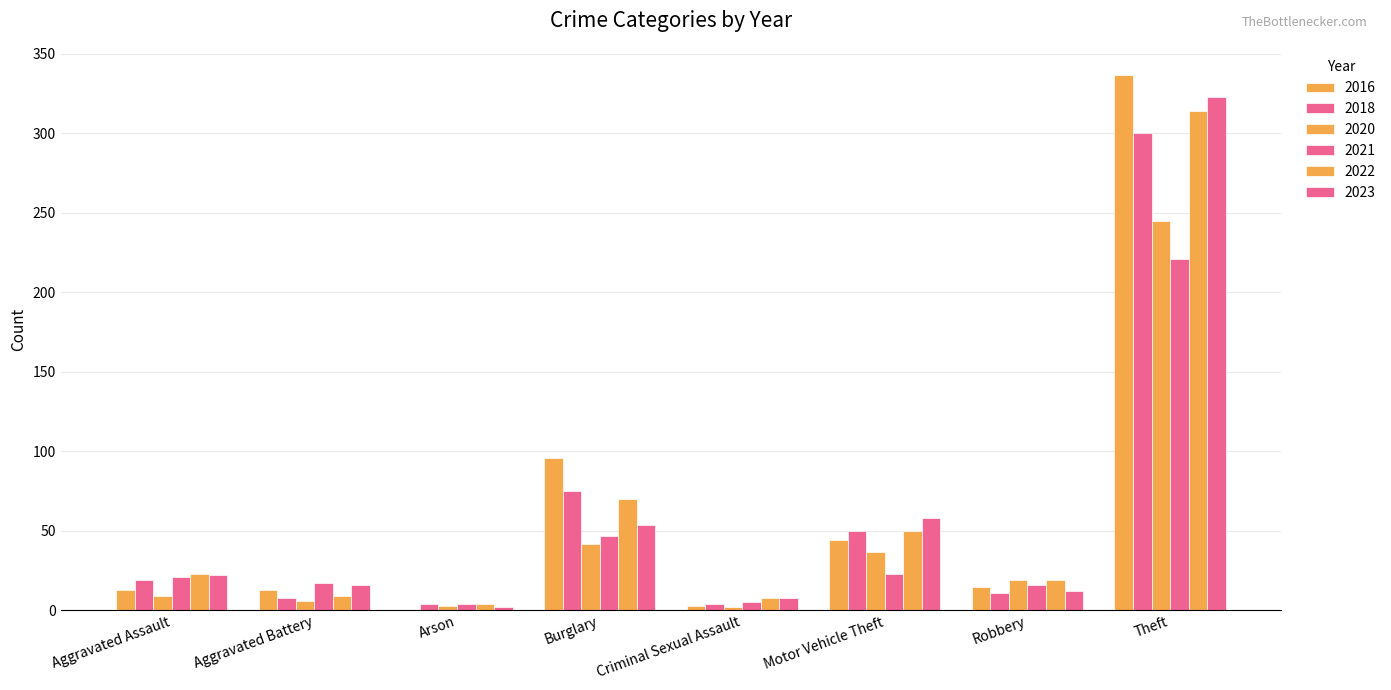

How many series are shown in this chart?

6